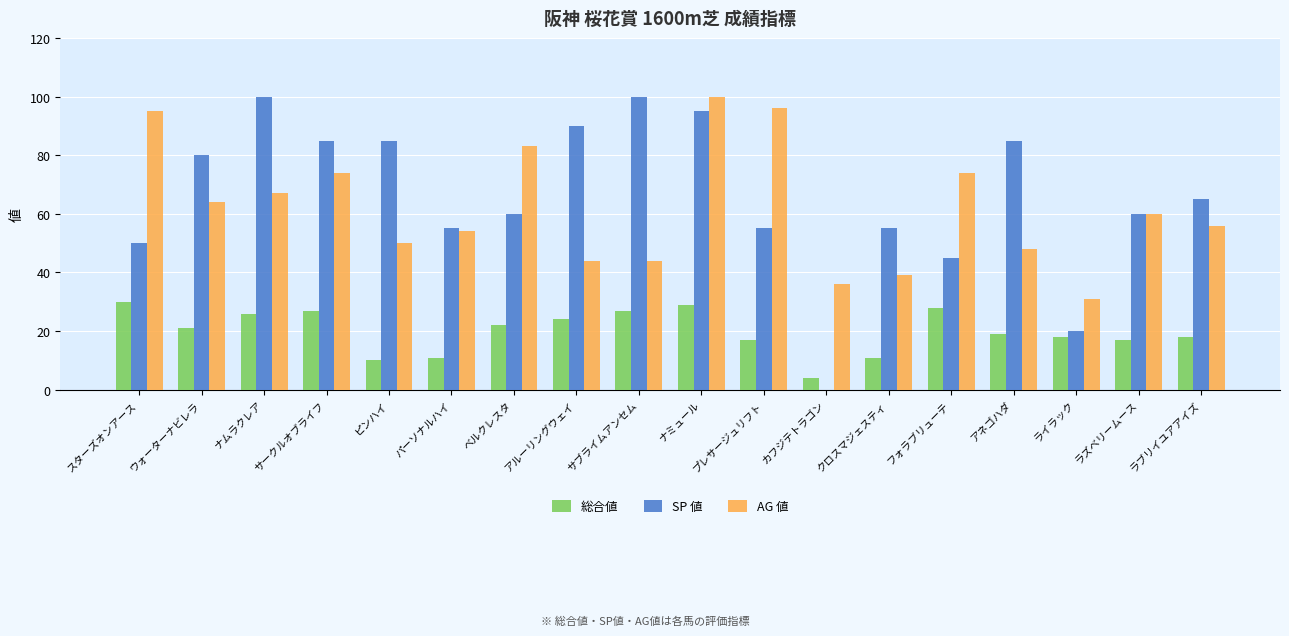

Between スターズオンアース and ライラック, which series saw the biggest shift?

AG 値